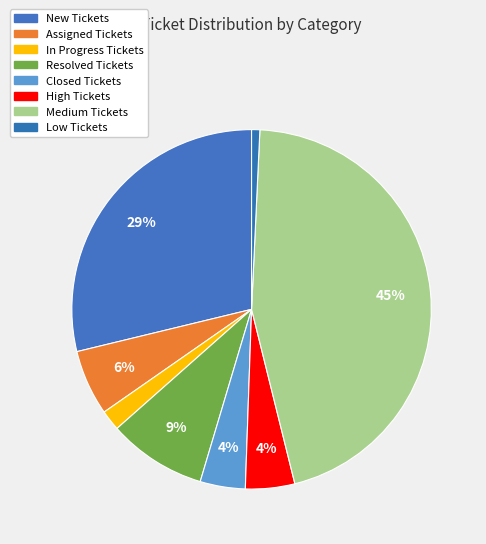

Which has a higher value, High Tickets or Low Tickets?

High Tickets